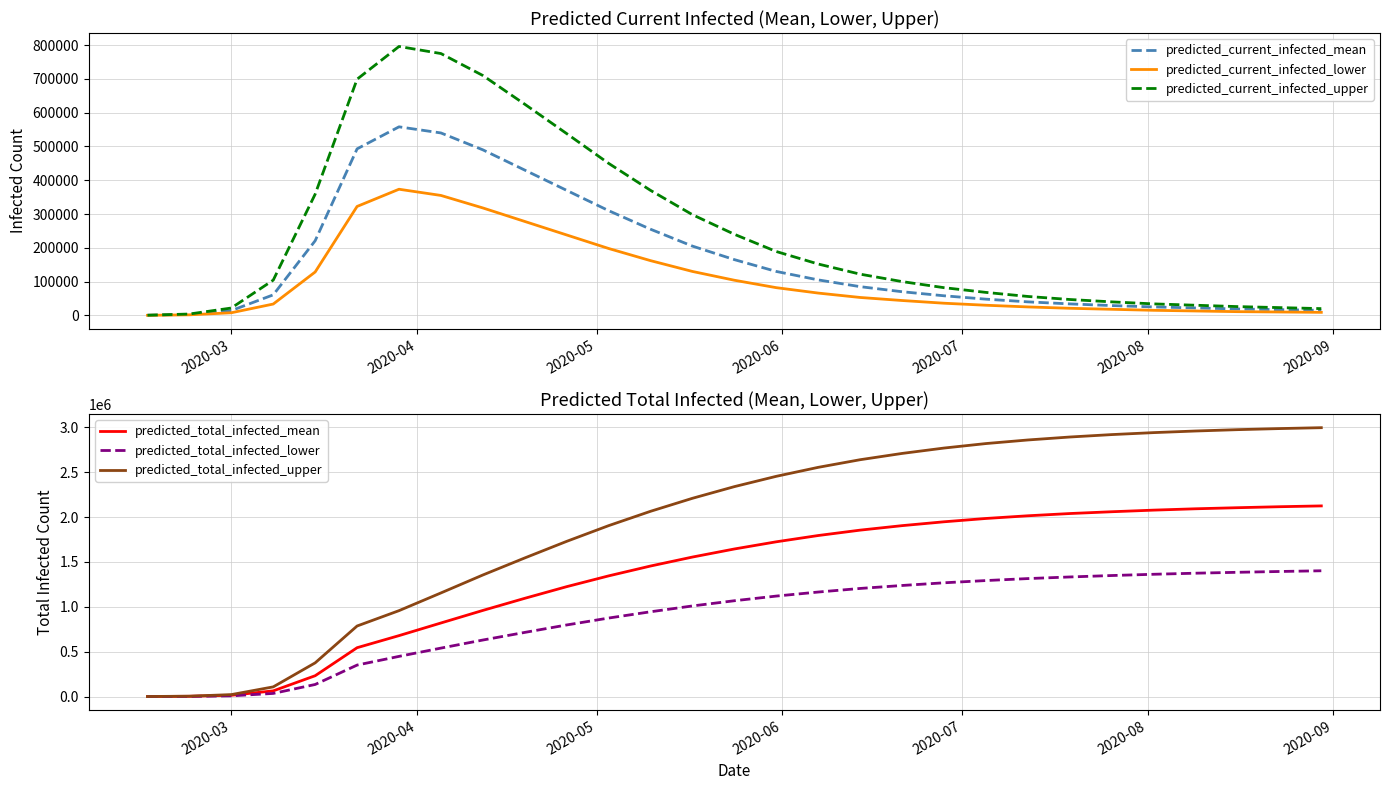

How many series are shown in this chart?

6